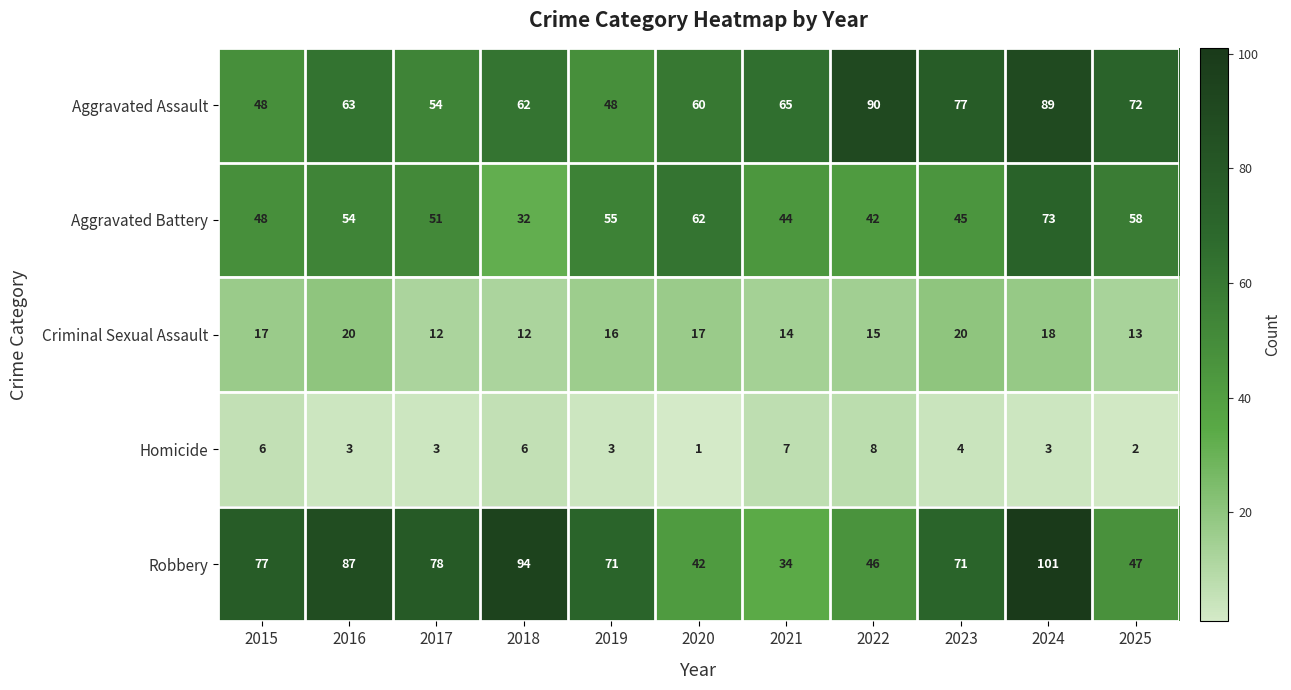

What is the average value of the Criminal Sexual Assault series?

16